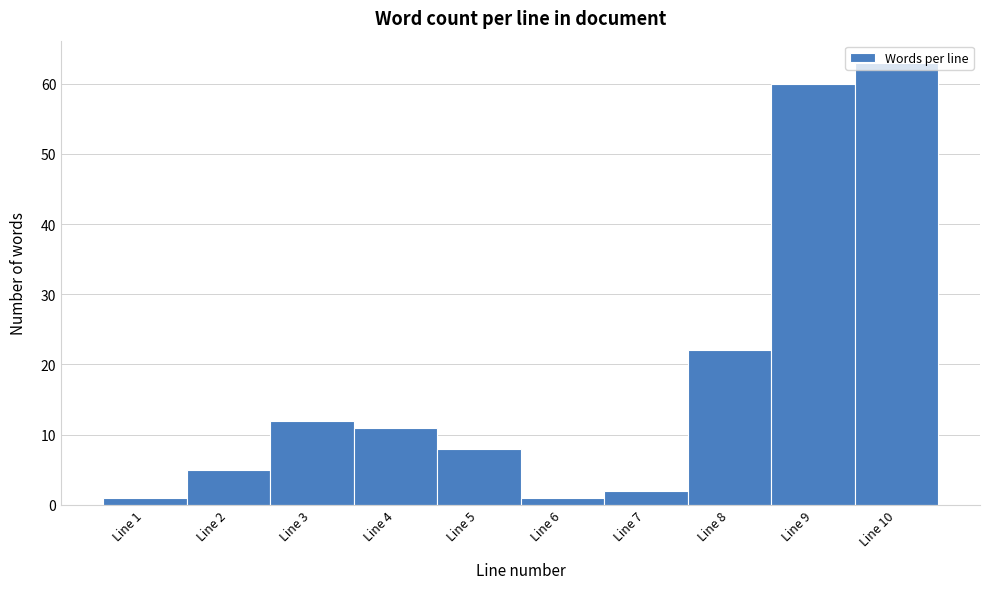

What is the difference between the maximum and minimum values?

62